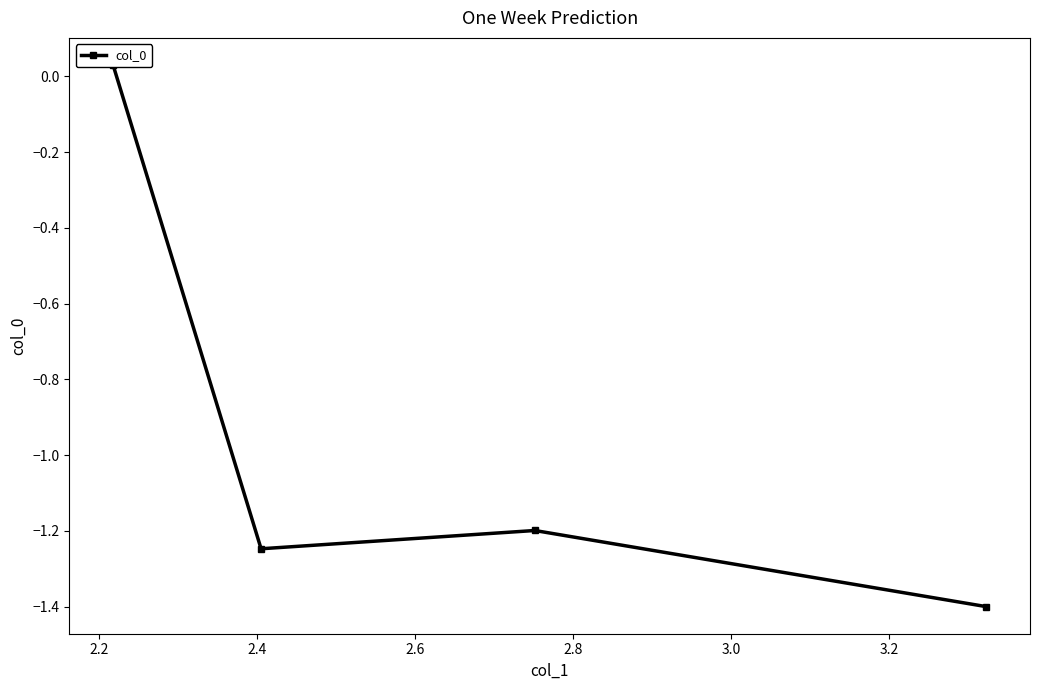

Is this an area chart (filled region under the line)?

No